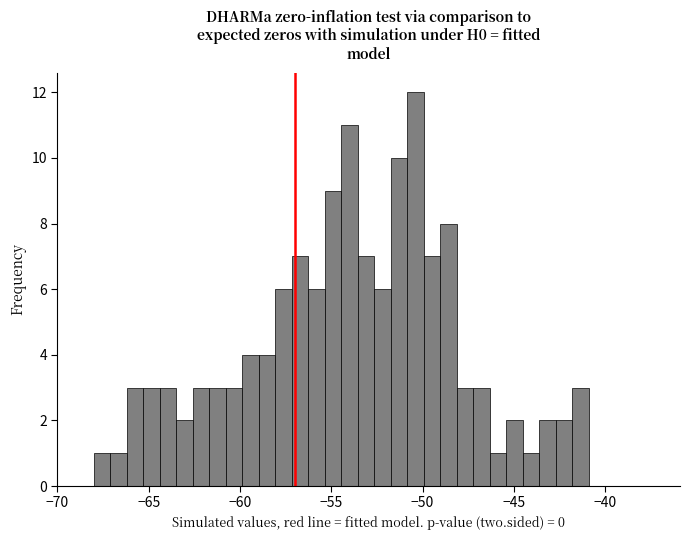

Around what value on the x-axis is the tallest bar? Give the approximate position of its centre, as read against the axis.

-50.5